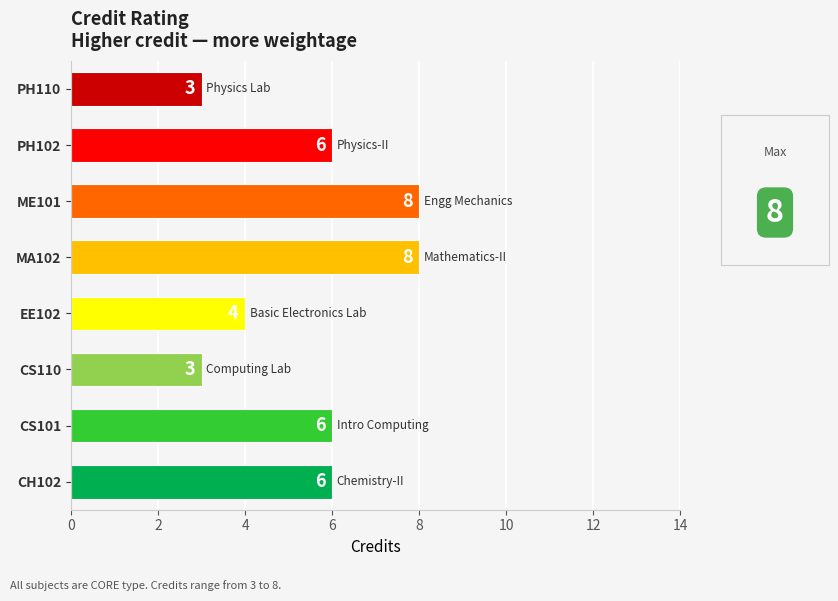

Reading bottom to top, transcribe all the data shown in this chart.

CH102=6	CS101=6	CS110=3	EE102=4	MA102=8	ME101=8	PH102=6	PH110=3